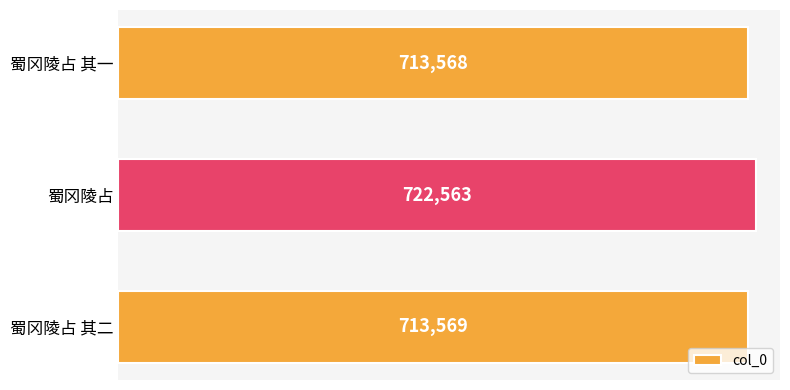

What is the sum of the values at 蜀冈陵占 and 蜀冈陵占 其一?

1436131